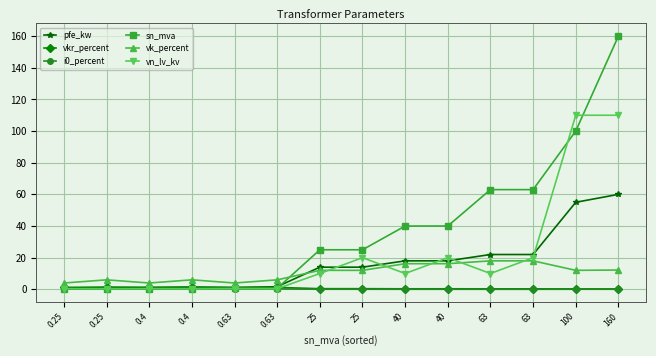

Rank the series at 160 from lowest to highest value.

i0_percent, vkr_percent, vk_percent, pfe_kw, vn_lv_kv, sn_mva